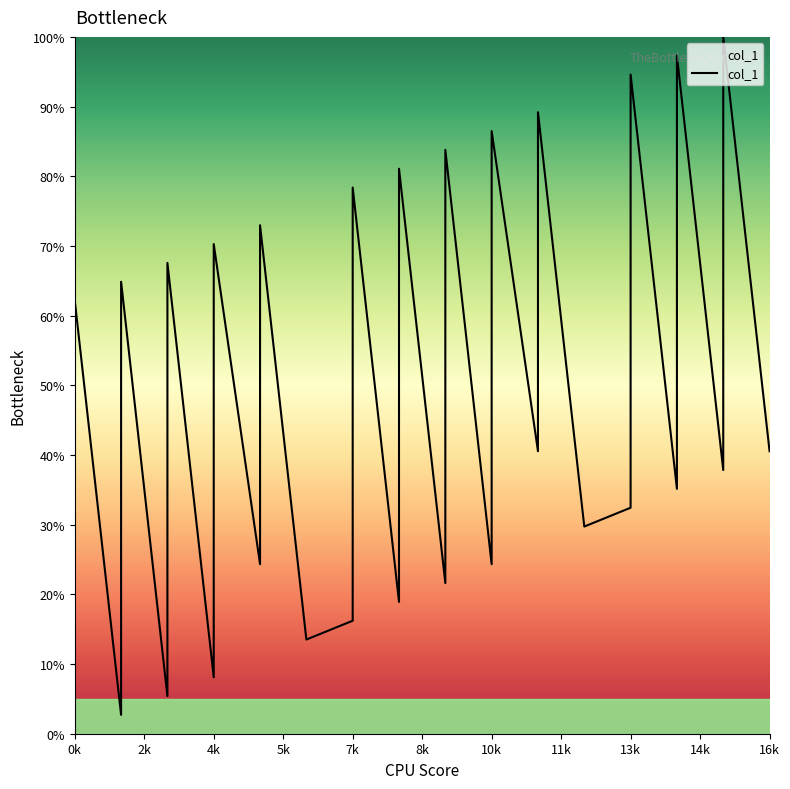

Count the number of data series in this chart.

1